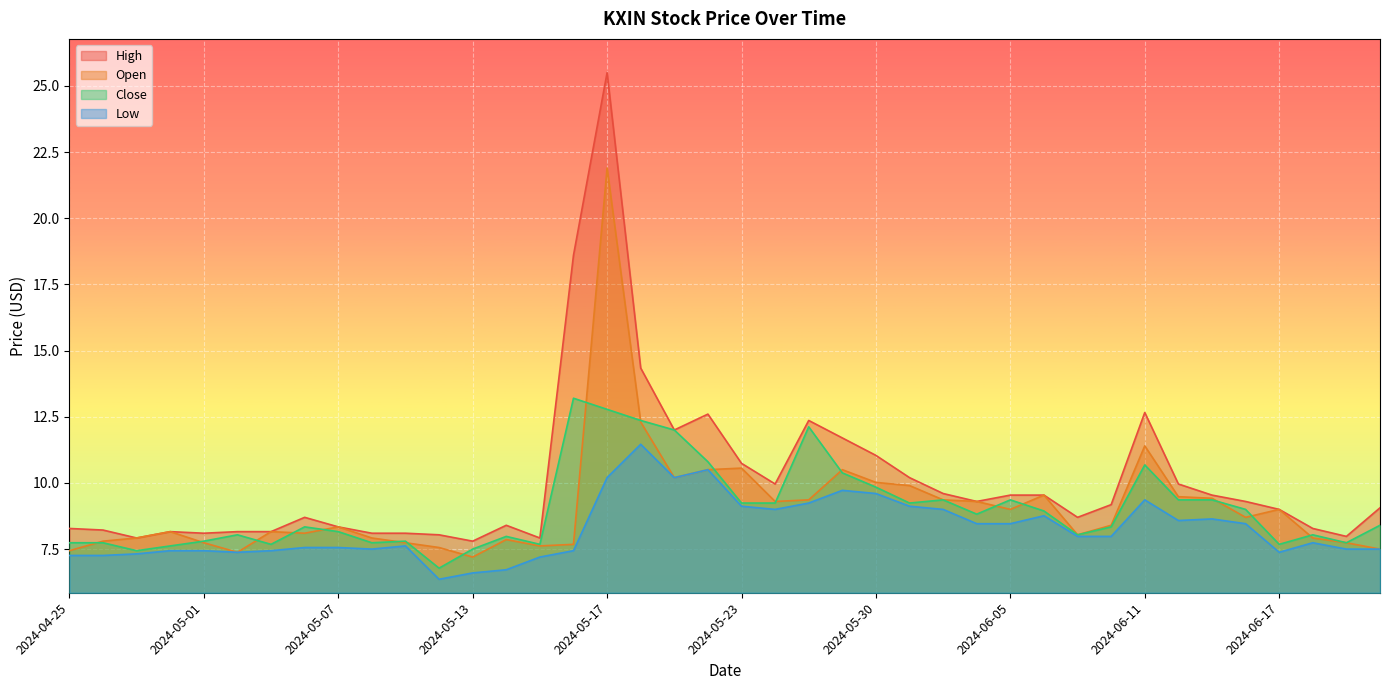

How many lines are shown in the chart?

4